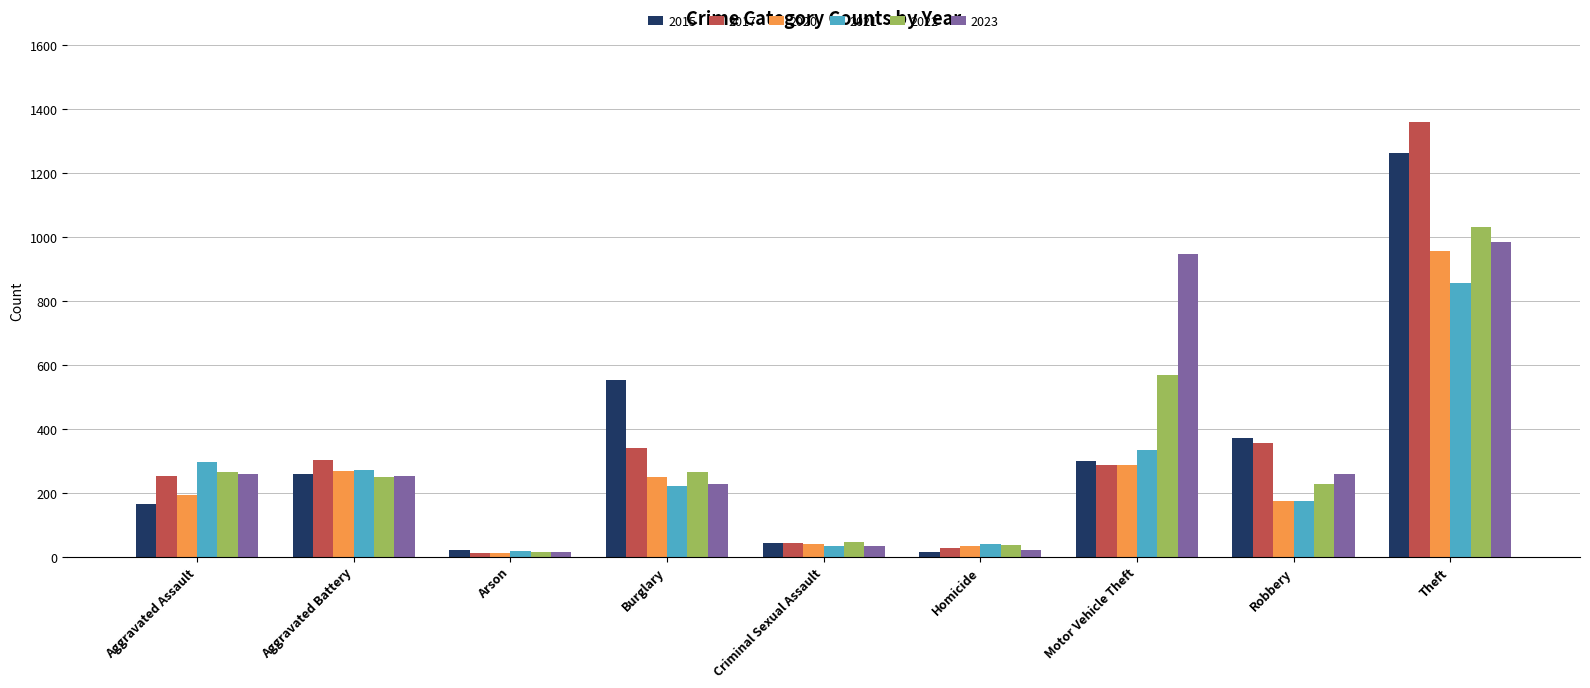

Which category has the highest value across all series?

Theft